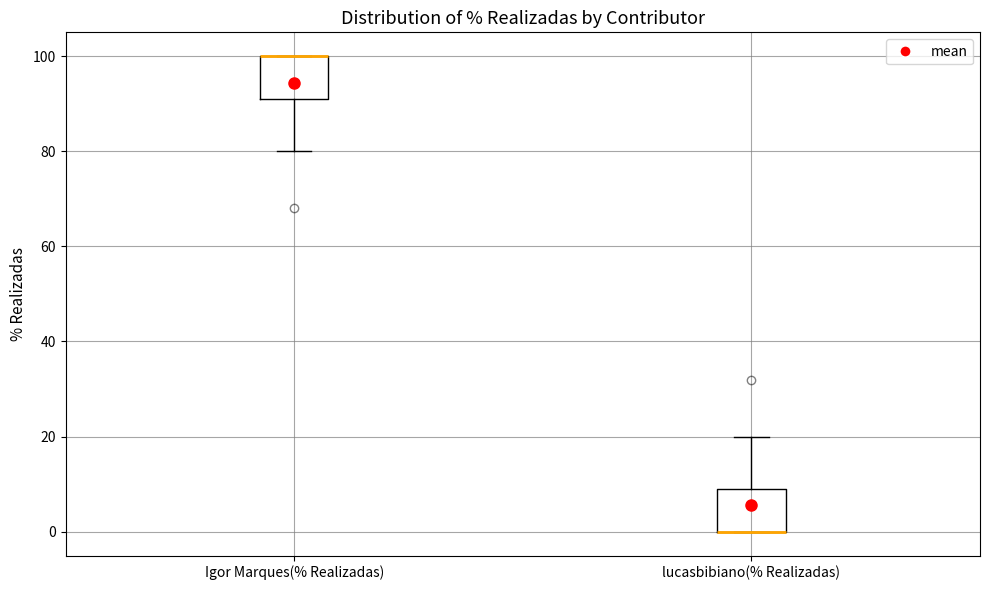

Reading left to right, transcribe this box plot: for each box, give where its median line is, the range the box spans, and where its two whiskers end, as read against the y-axis. The values are not printed on the chart, so give them approximately, as read against the axis.

Igor Marques(% Realizadas): median 100 (drawn on the box's upper edge), box 92 to 100, whiskers 80 to 100
lucasbibiano(% Realizadas): median 0 (drawn on the box's lower edge), box 0 to 10, whiskers 0 to 20